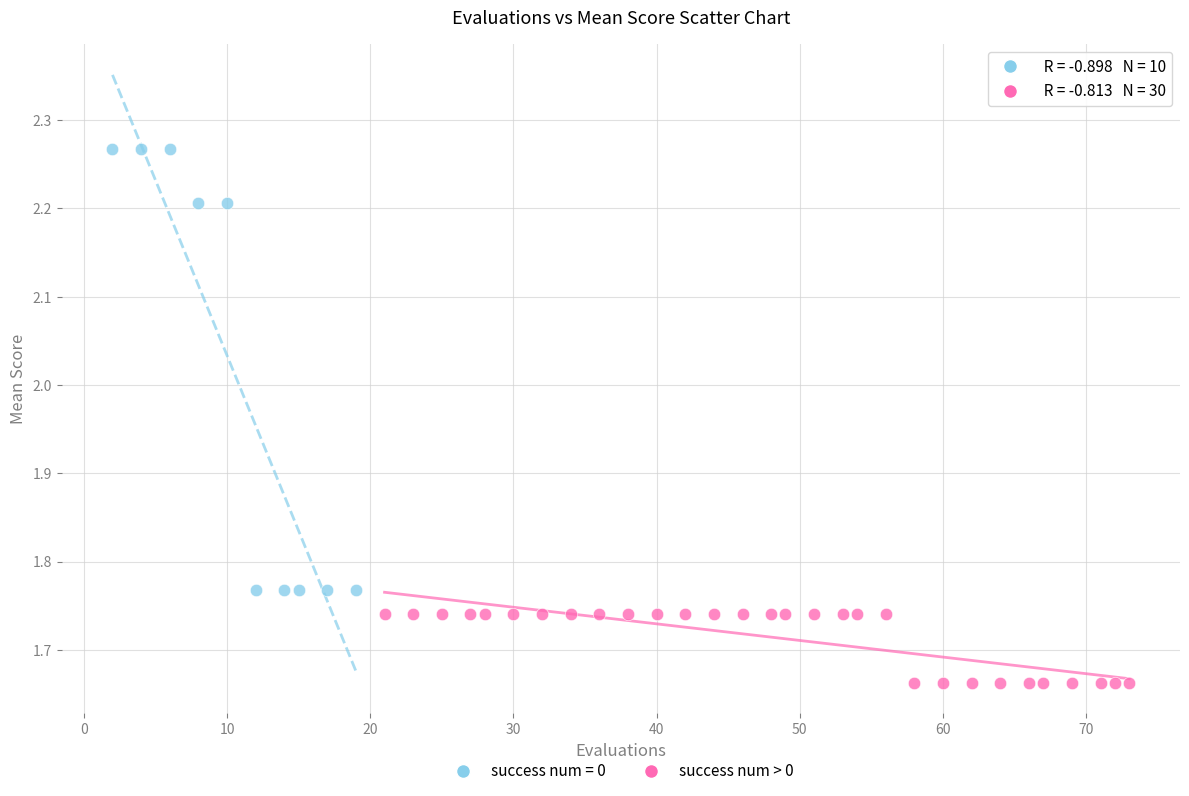

Which series contains the highest Y value?

success num = 0